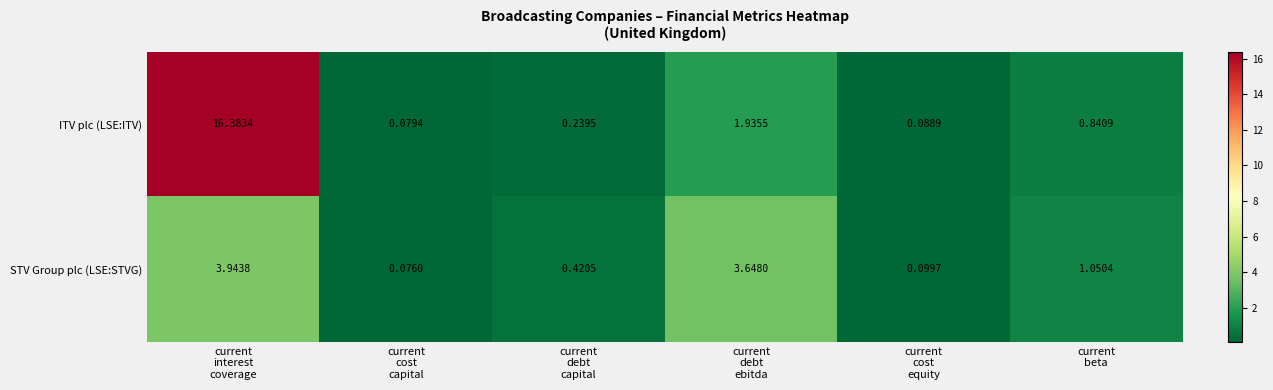

Which series has the widest spread of values?

ITV plc (LSE:ITV)